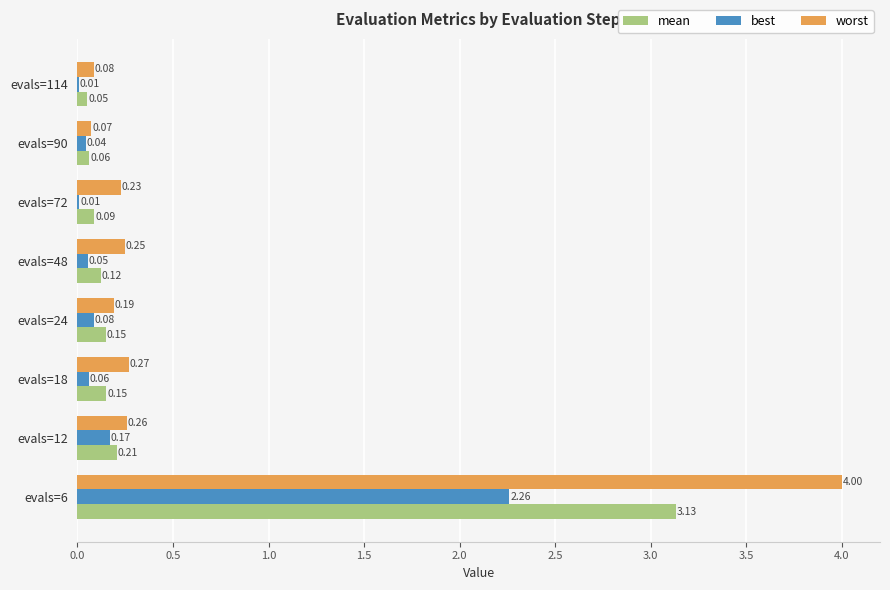

Which series changed the most between evals=18 and evals=90?

worst